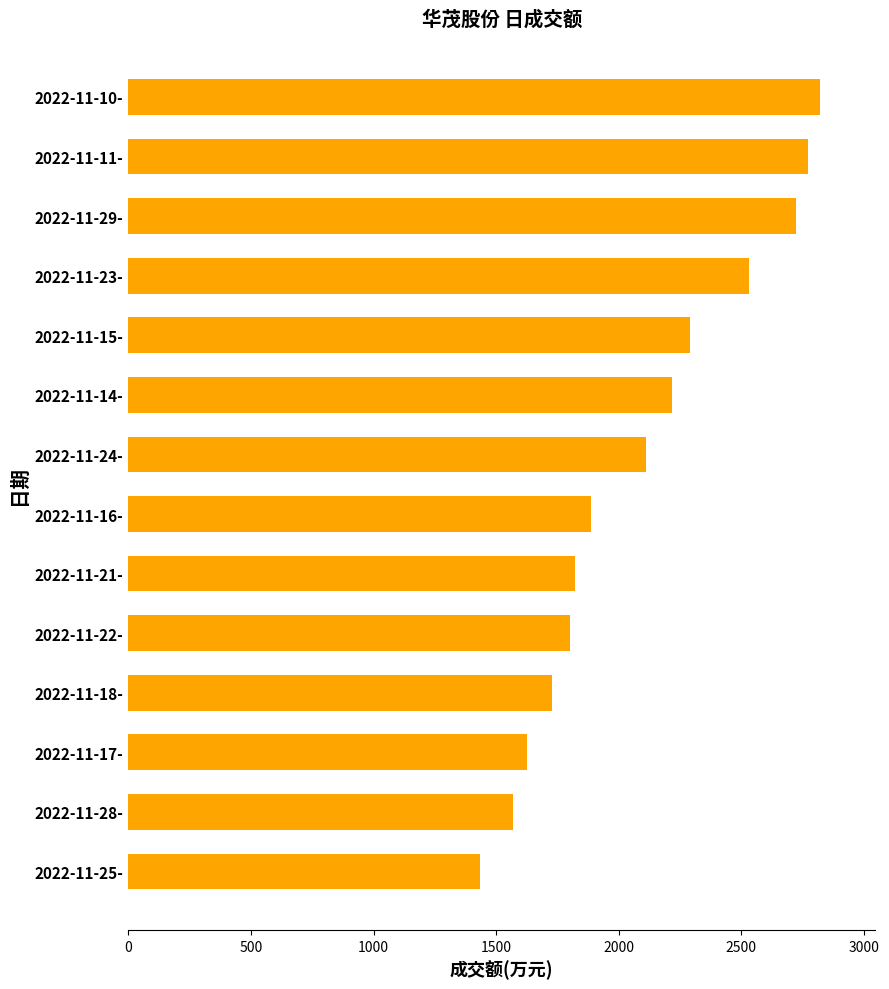

At which category does the chart reach its peak across all series?

2022-11-10-